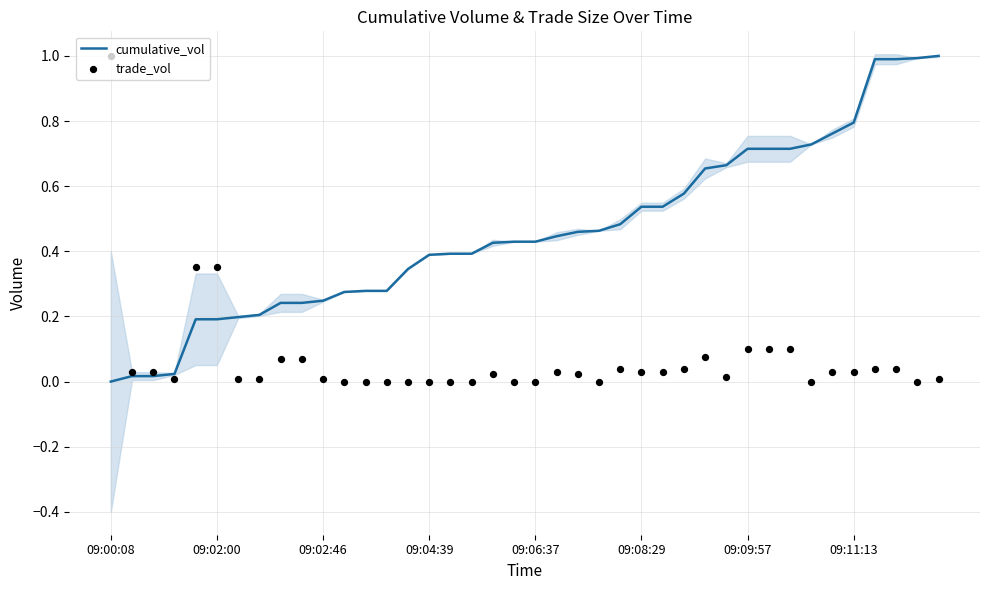

Which series contains the highest Y value?

cumulative_vol